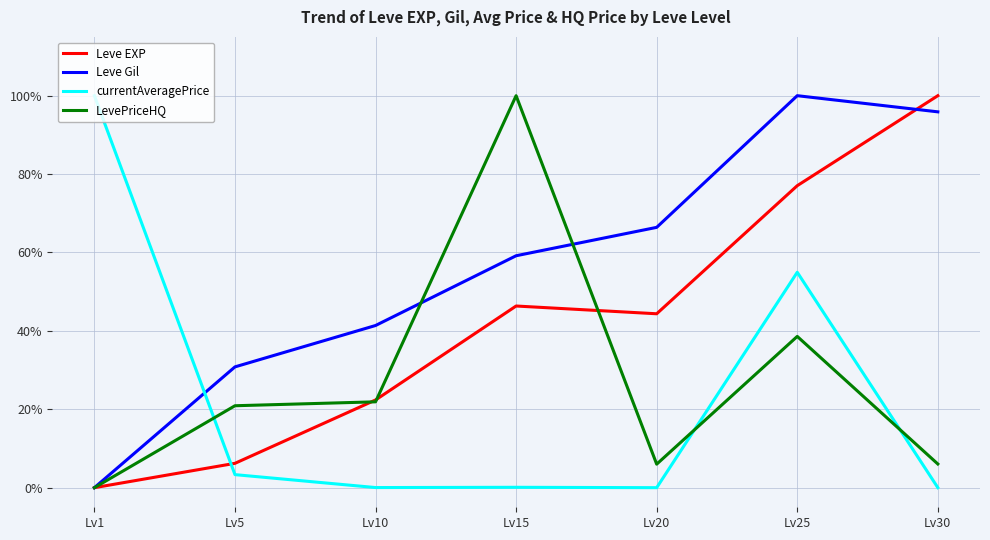

Is this an area chart (filled region under the line)?

No